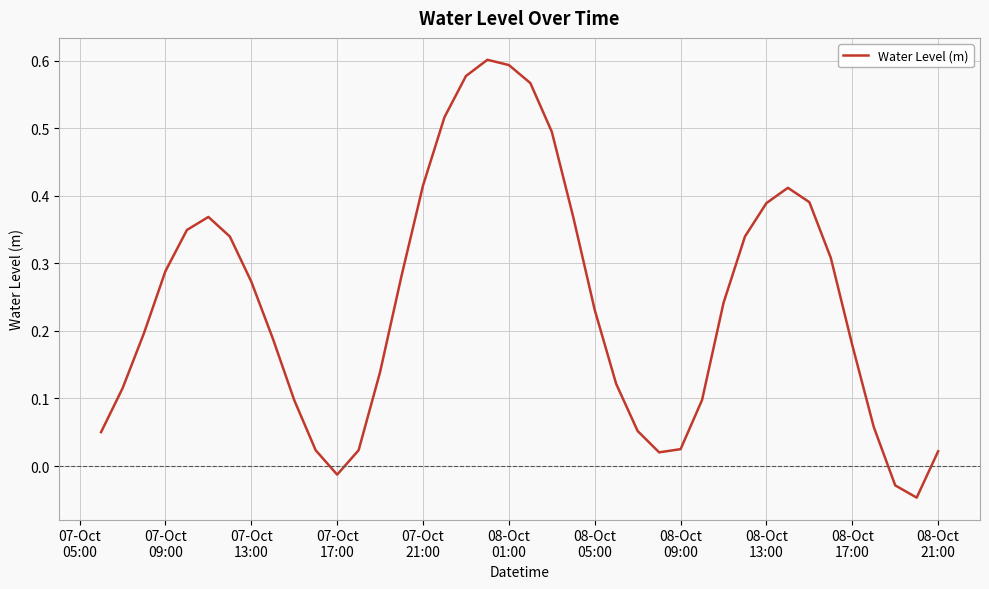

What is the sum of all values?

9.7